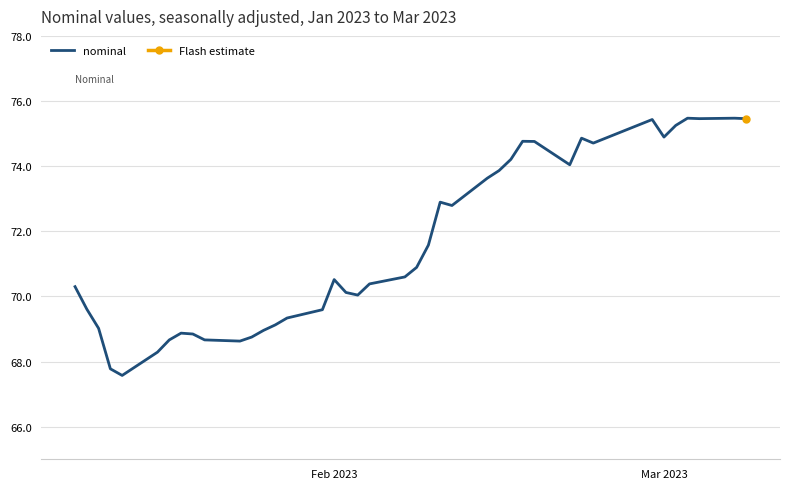

What is the maximum value shown in the chart?

75.5